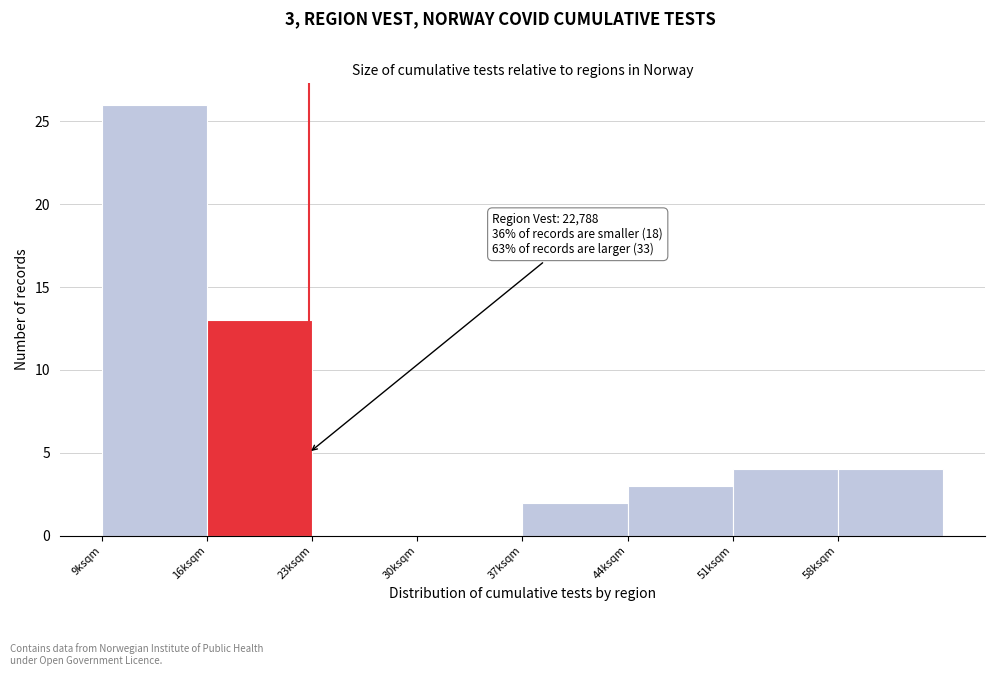

Reading right to left, extract all data points from this chart.

58ksqm=4	51ksqm=4	44ksqm=3	37ksqm=2	30ksqm=0	23ksqm=0	16ksqm=13	9ksqm=26